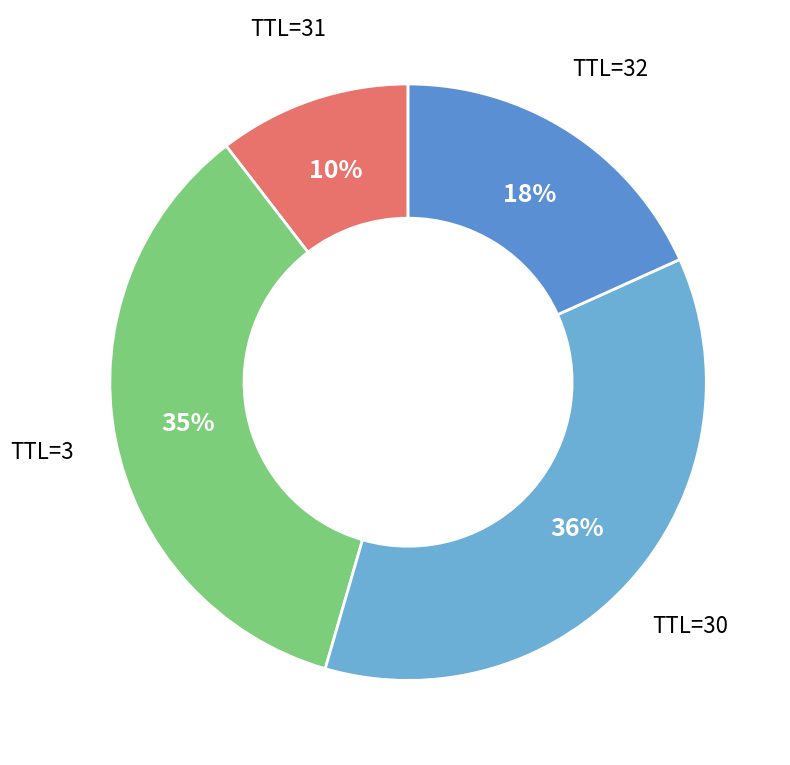

What percentage is the TTL=32 slice, to the nearest percent?

18%